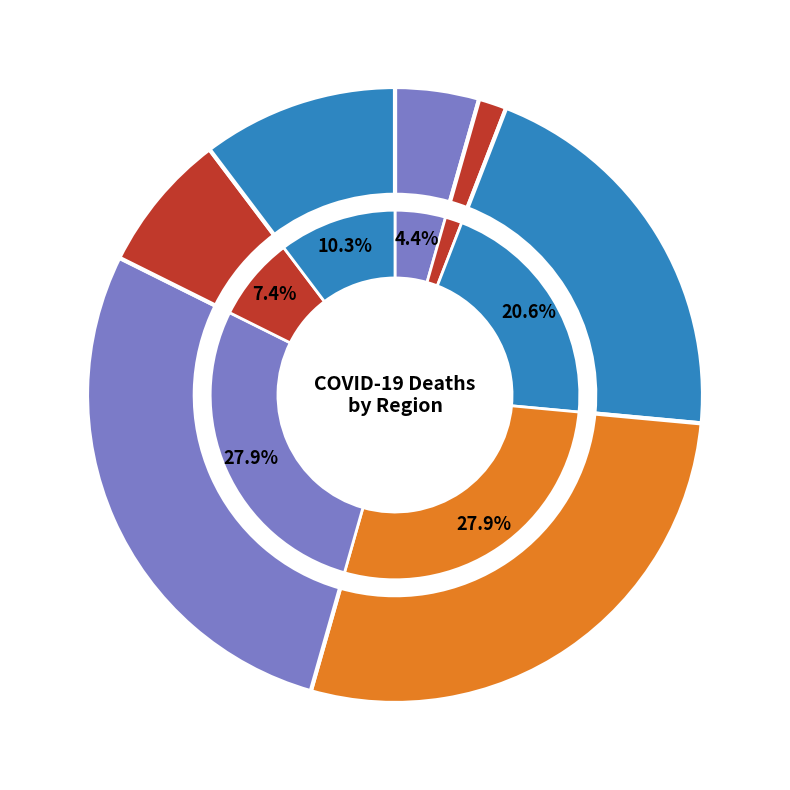

Count the number of slices in the pie.

7